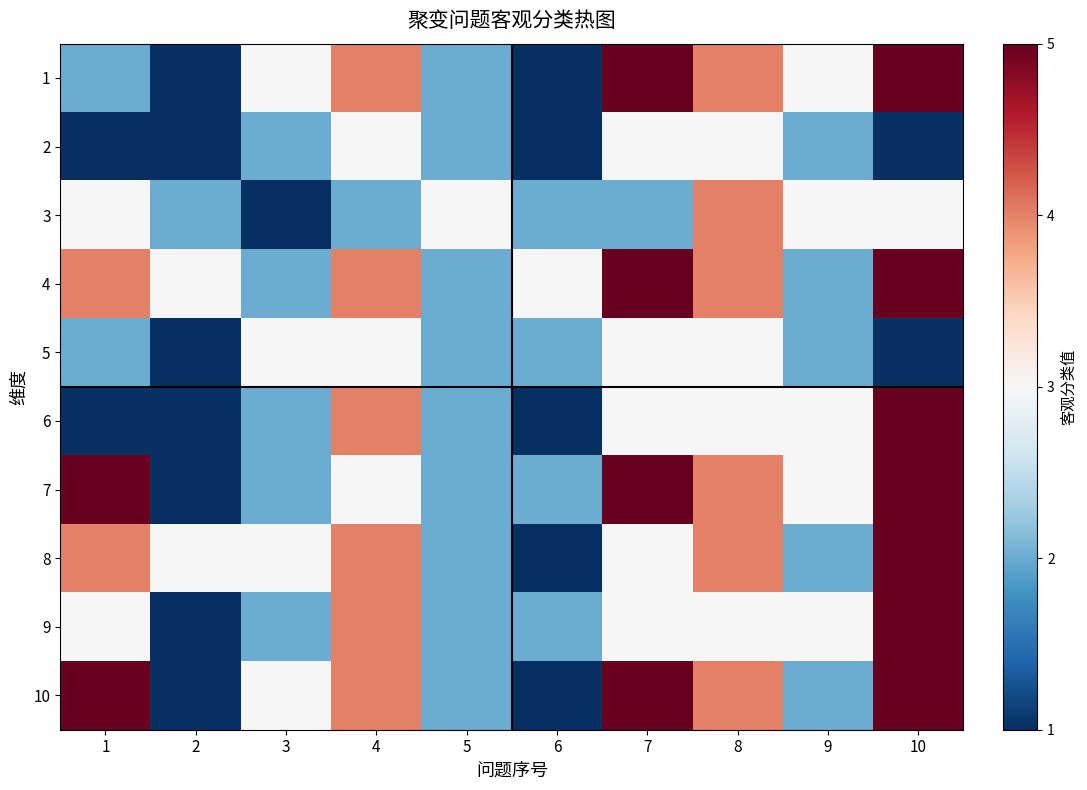

Count the number of categories in the chart.

10